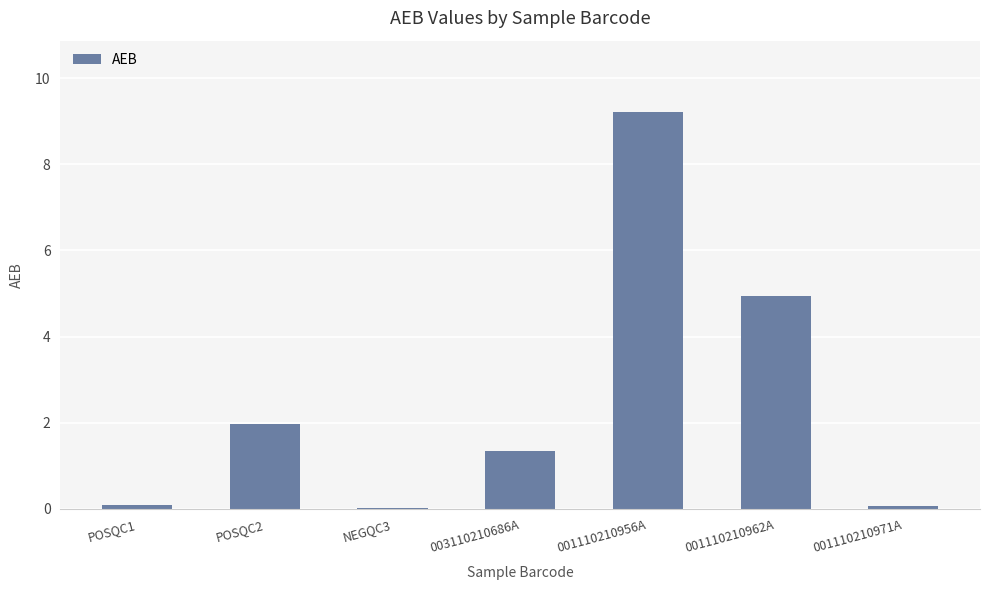

What is the sum of all values?

17.6